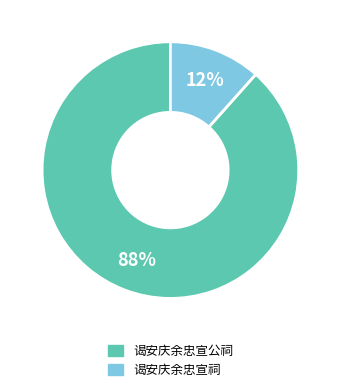

Rank the categories by value from lowest to highest.

谒安庆余忠宣祠, 谒安庆余忠宣公祠